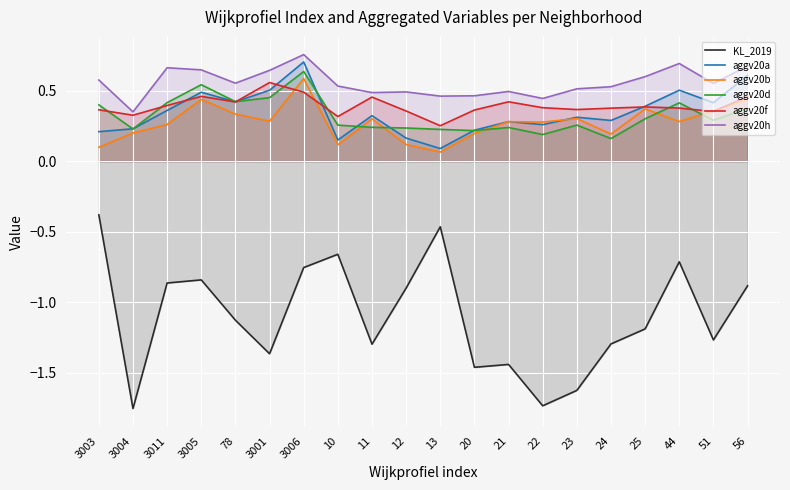

What is the sum of the aggv20a values at 22 and 20?

0.5